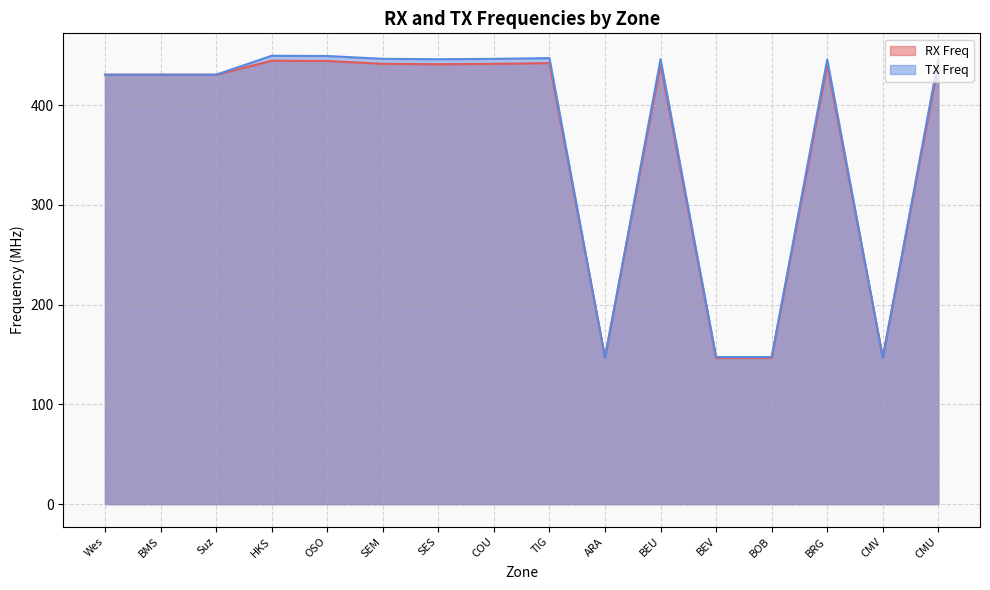

What is the spread (max minus min) of values at BRG?

5.0